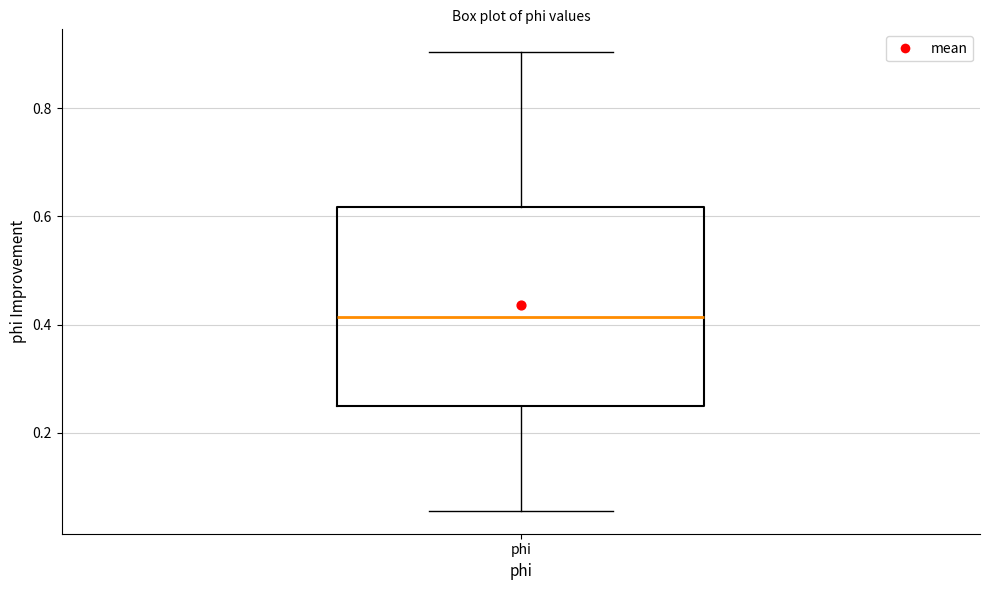

Where does the median line of the box for phi sit on the y-axis? The values are not printed on the chart, so give them approximately, as read against the axis.

0.42